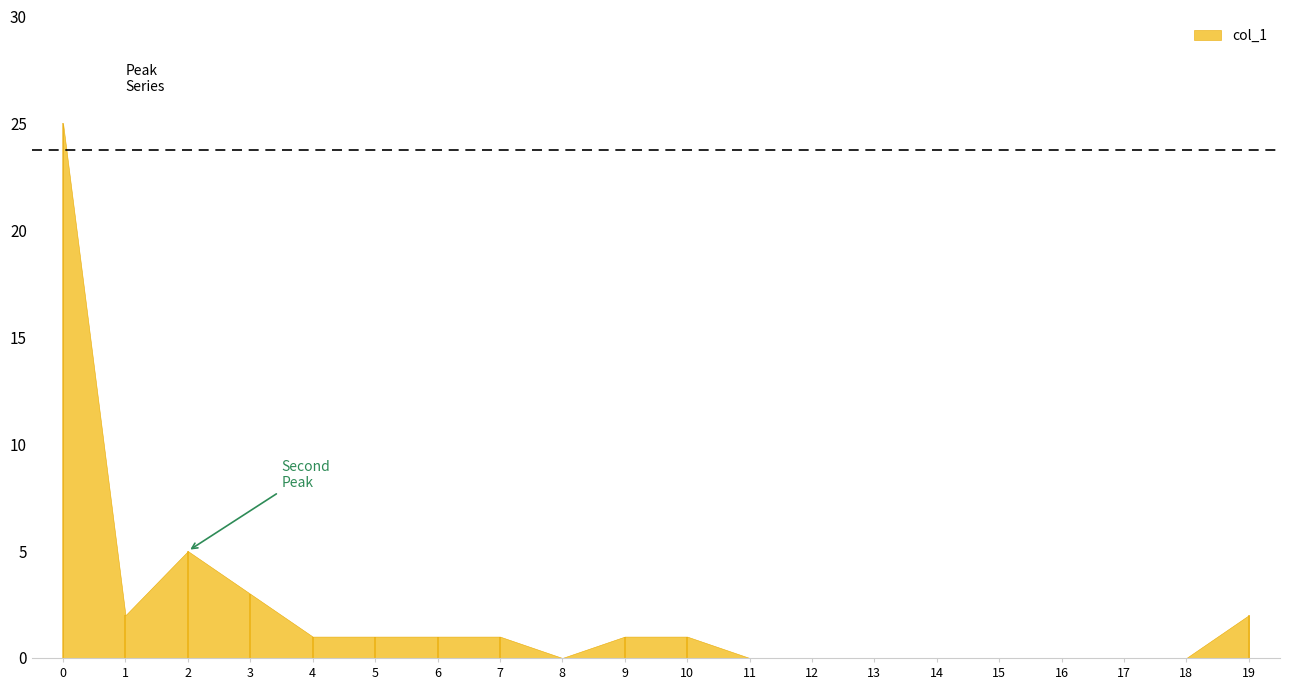

What is the sum of the values at 18 and 3?

3